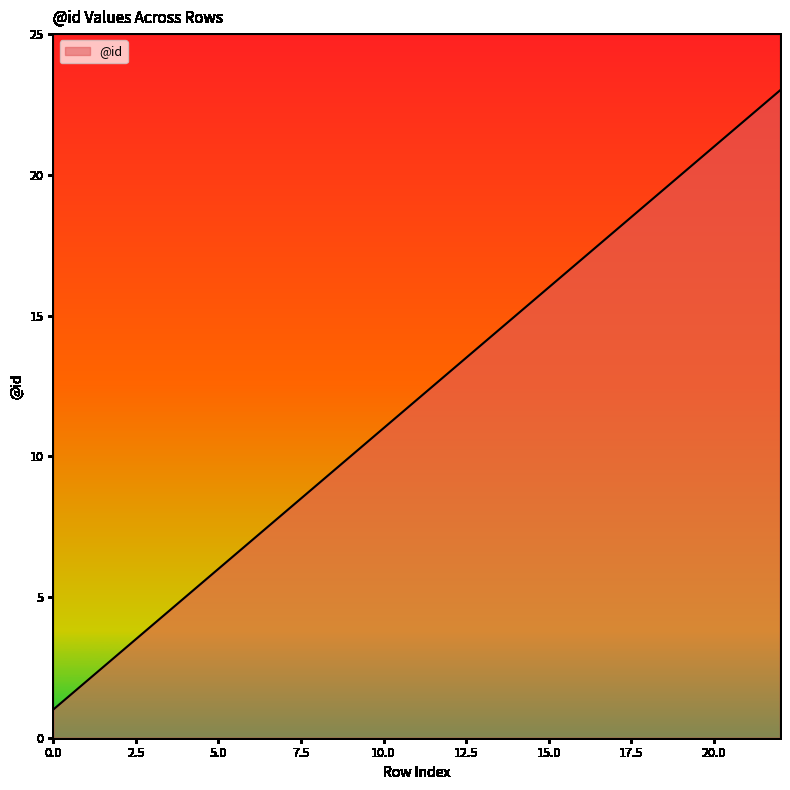

True or false: the data has more than 2 interior local peaks.

False